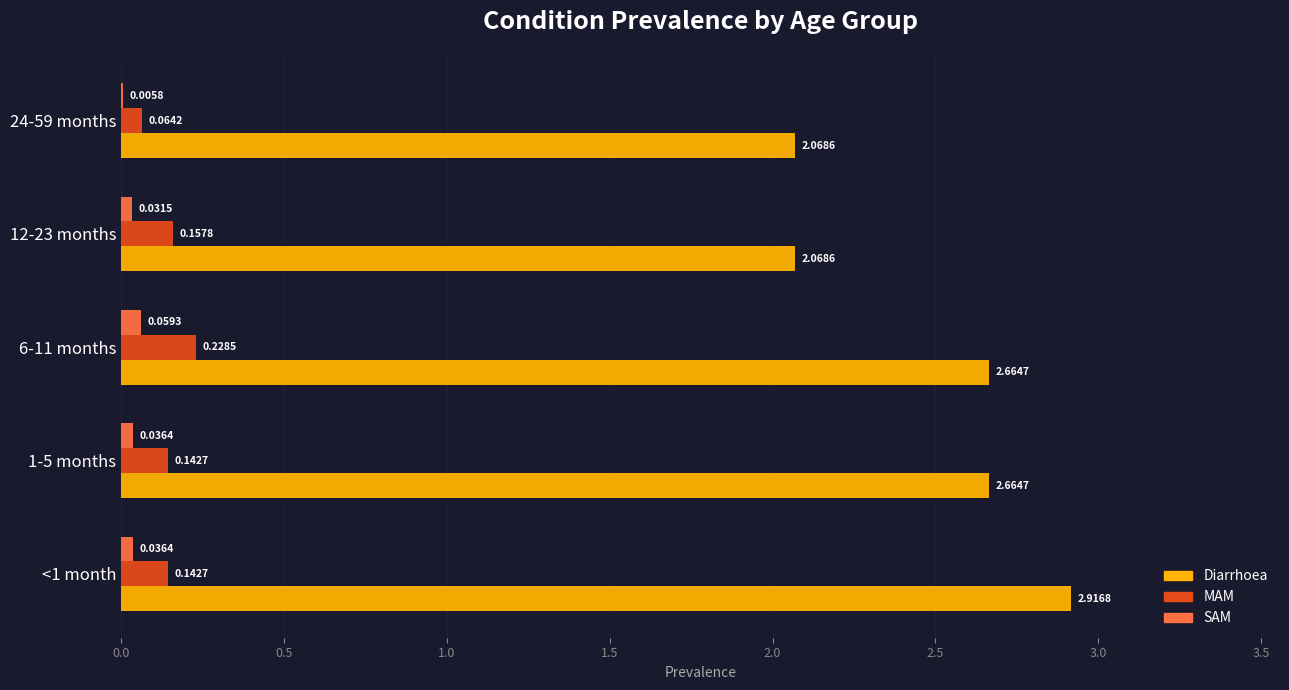

What is the sum of the Diarrhoea values at 24-59 months and <1 month?

5.0